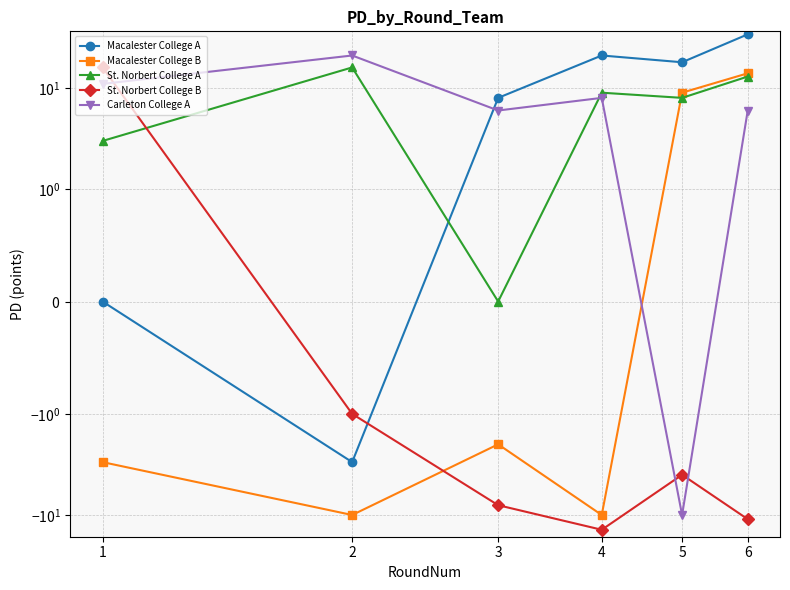

Which series has the largest total across all categories?

Macalester College A